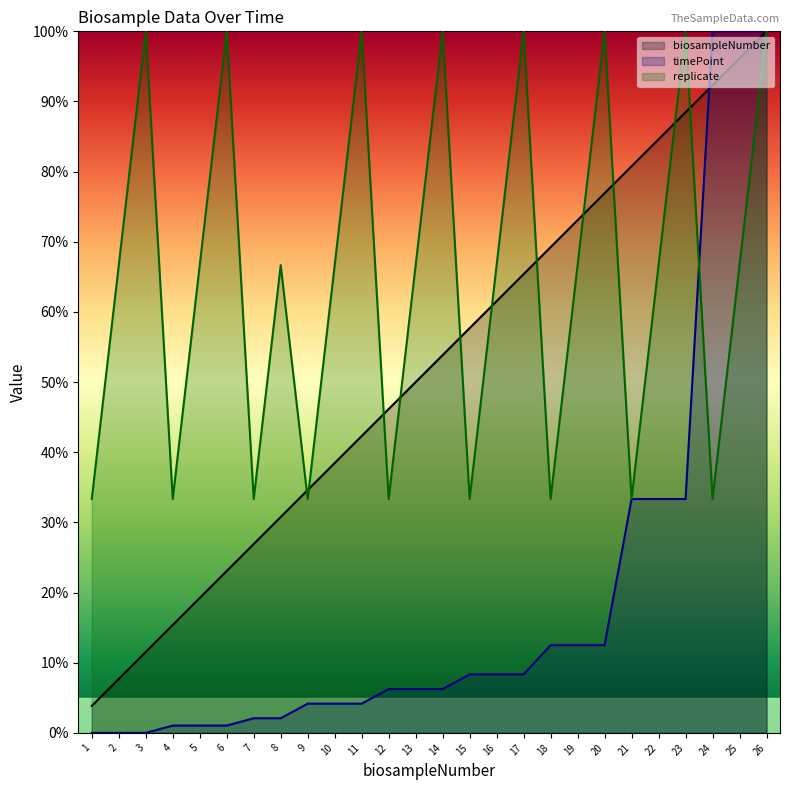

At which category is the sum across all series the highest?

26